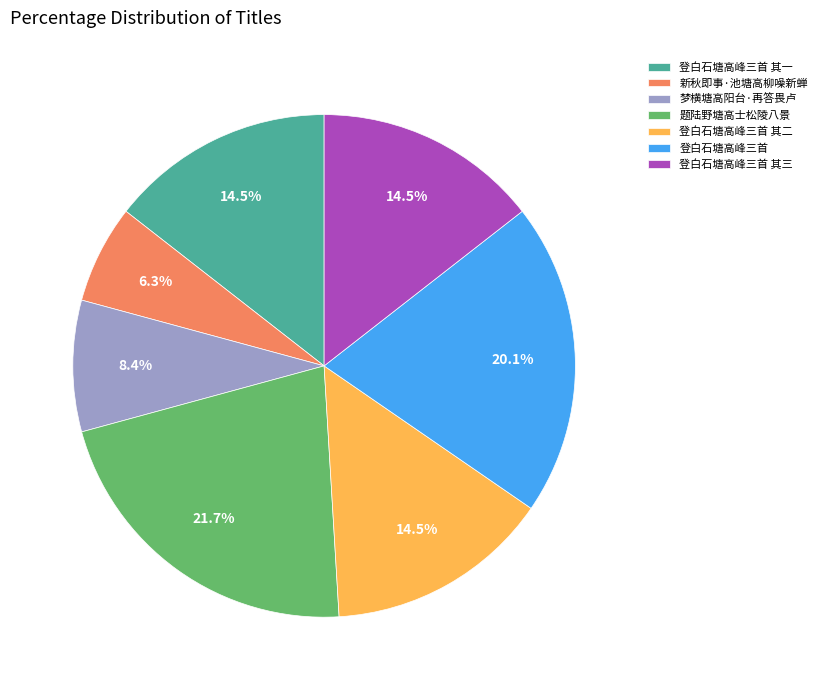

True or false: 梦横塘高阳台·再答畏卢 accounts for 8% of the total.

True